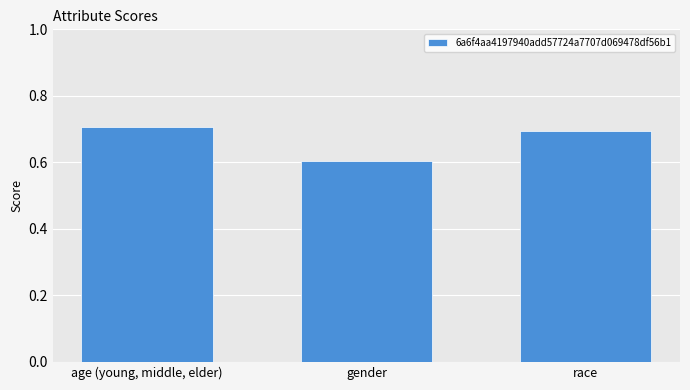

List the labels in order of value, largest first.

age (young, middle, elder), race, gender